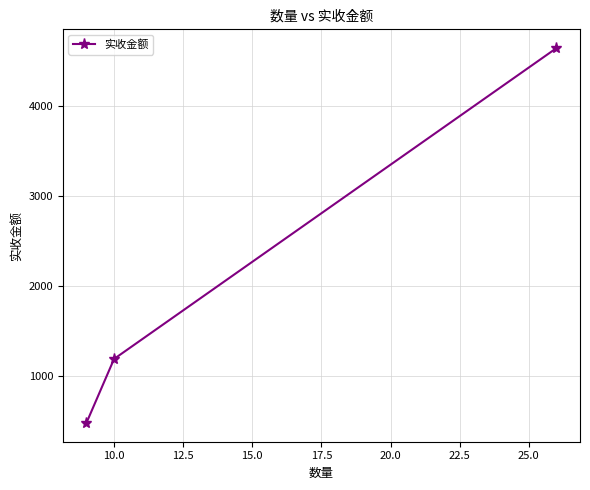

What is the label of the 2nd point from the right?

10.0